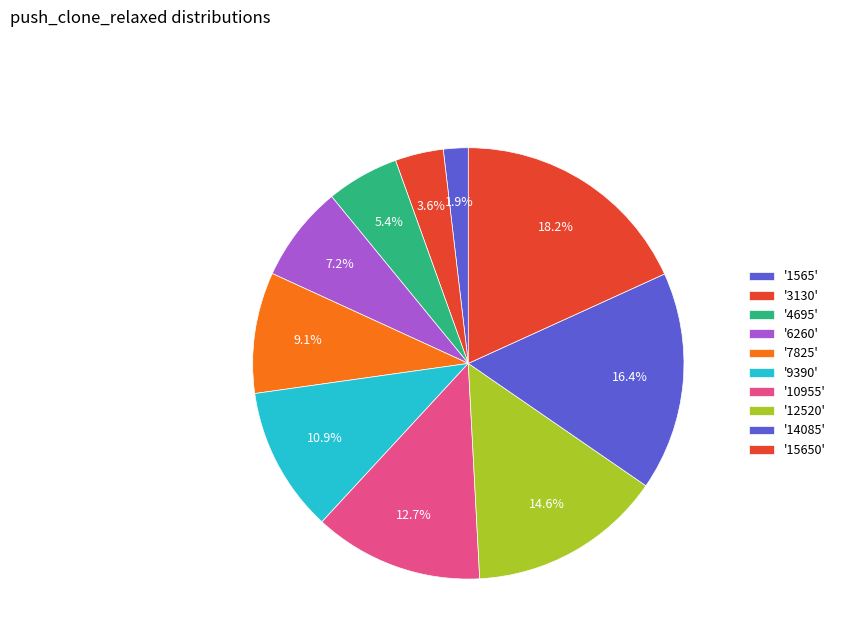

How many segments does this pie chart have?

10